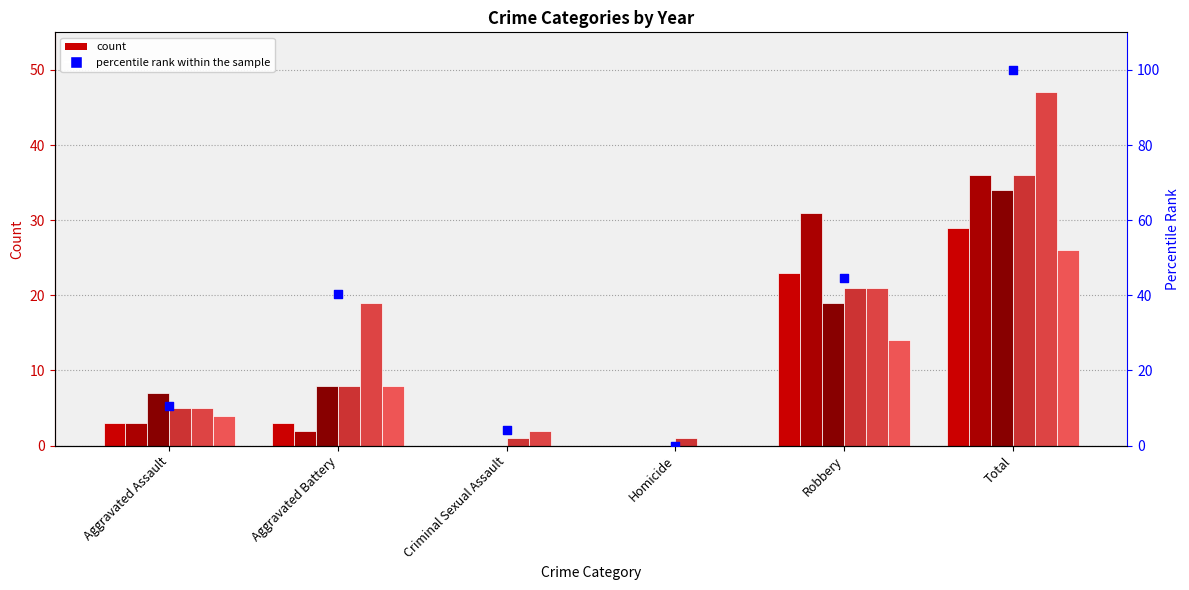

What is the change in value from Aggravated Assault to Robbery?

+34.0